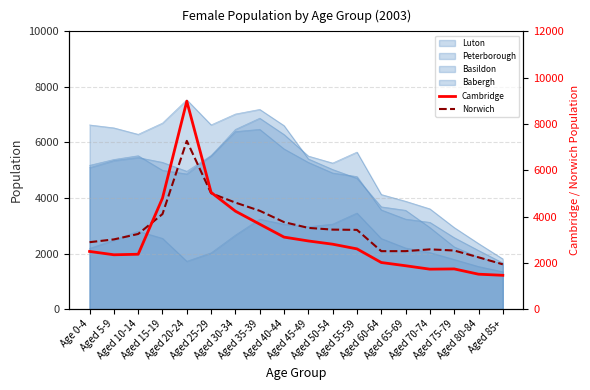

After their last crossing, which series has the higher values: Cambridge or Norwich?

Norwich